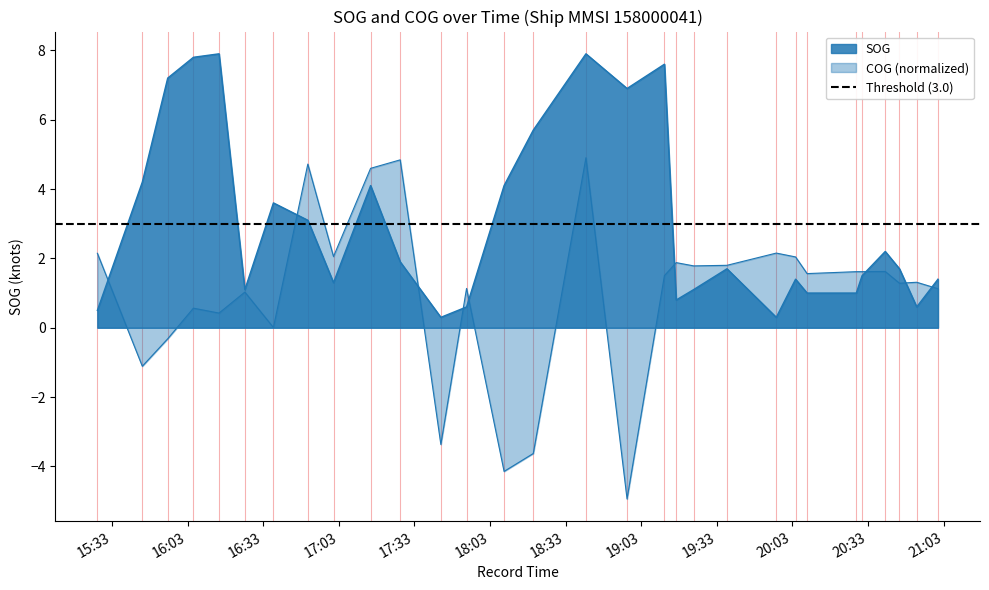

At which label does SOG first exceed 1?

2024-04-18 15:44:59